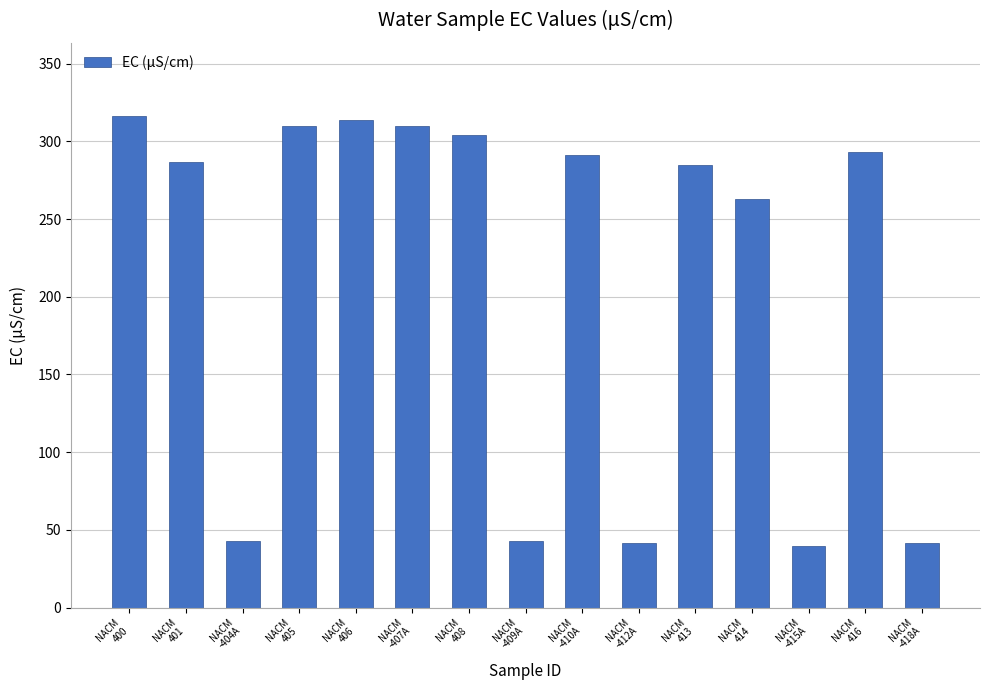

True or false: the data shows 314.0 at NACM
406.

True